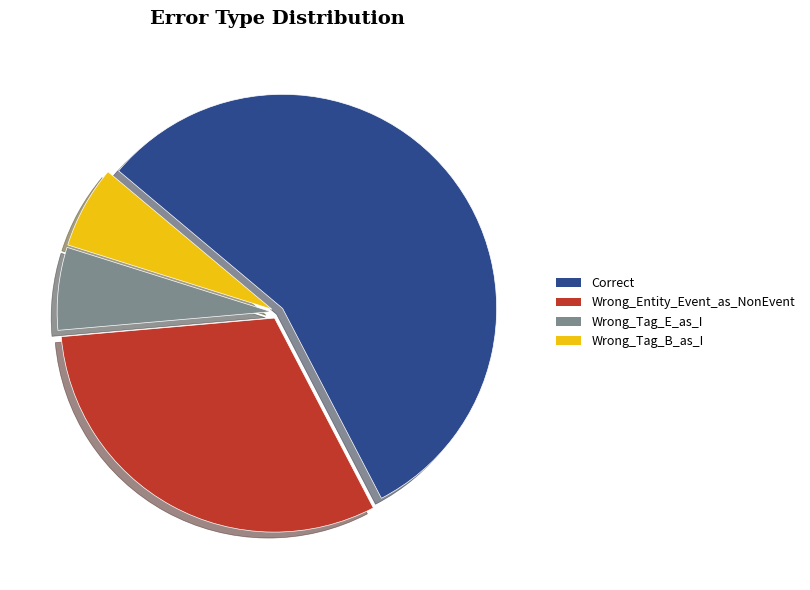

The Correct slice represents 56% of the pie. True or false?

True